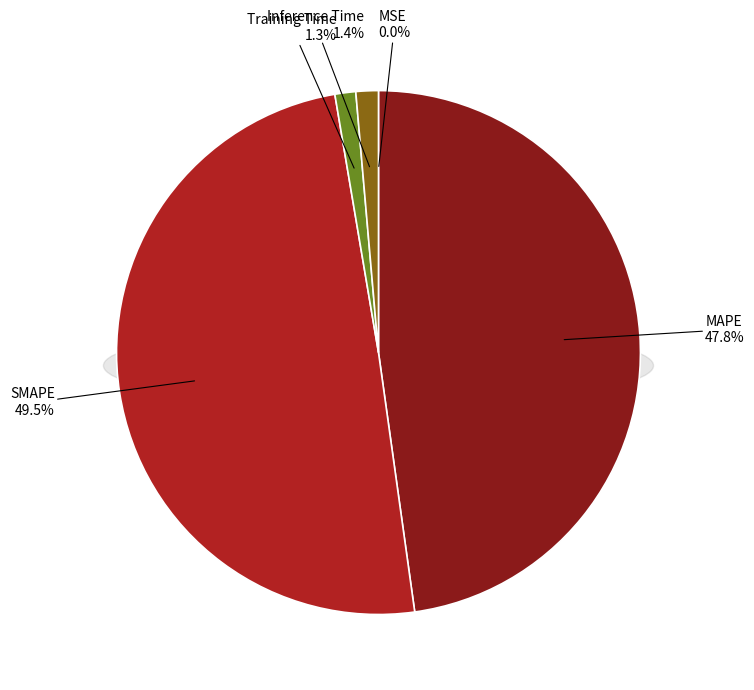

How much of the chart is everything except Training Time?

98.7%